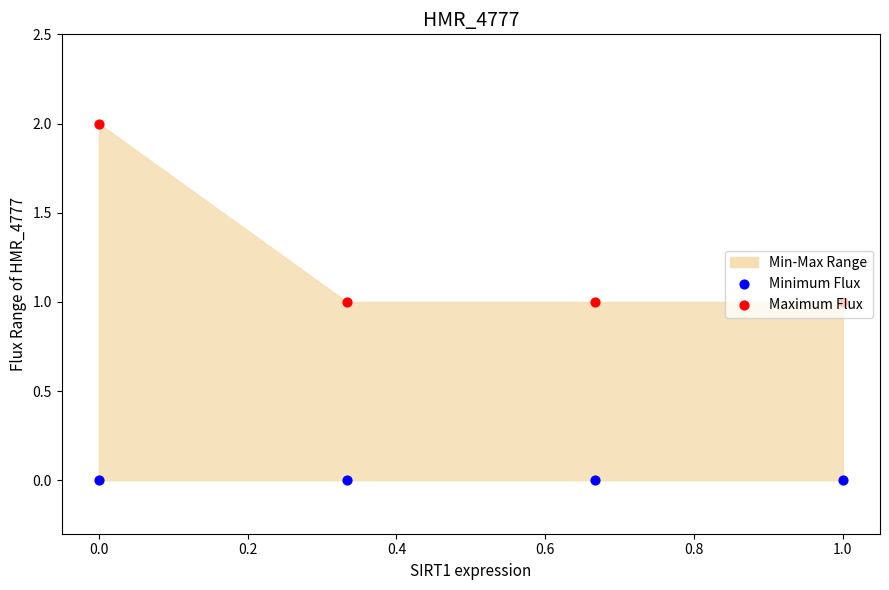

At how many categories does at least one series exceed 1?

1